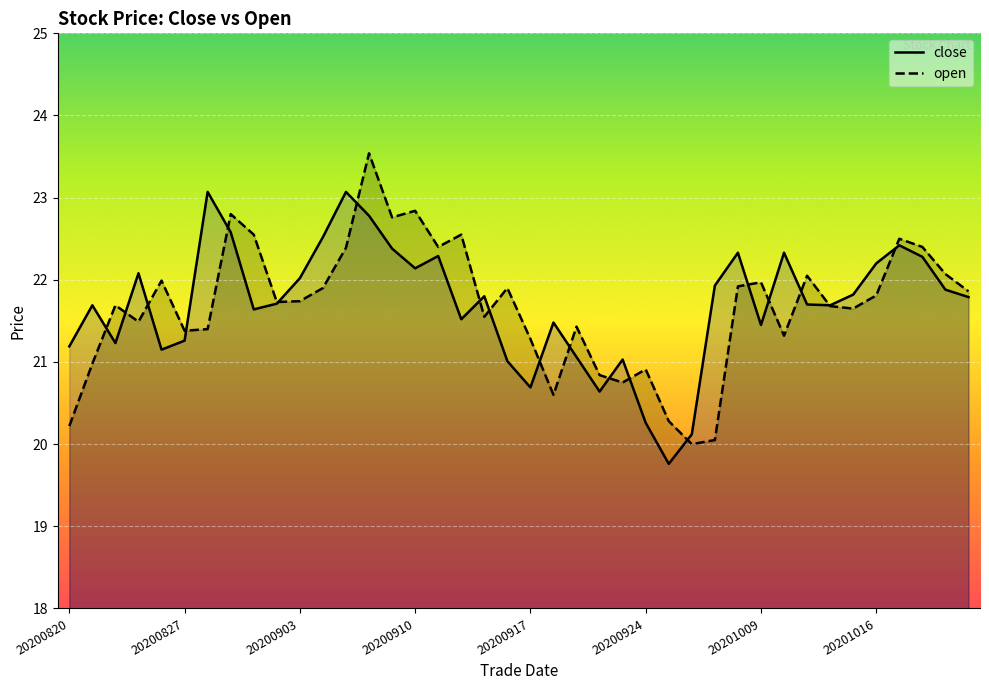

How many intersections are there between close and open?

19